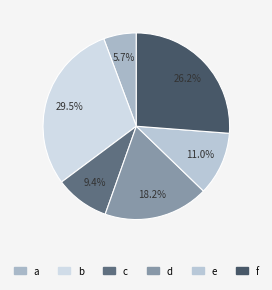

Which slice is the smallest?

a